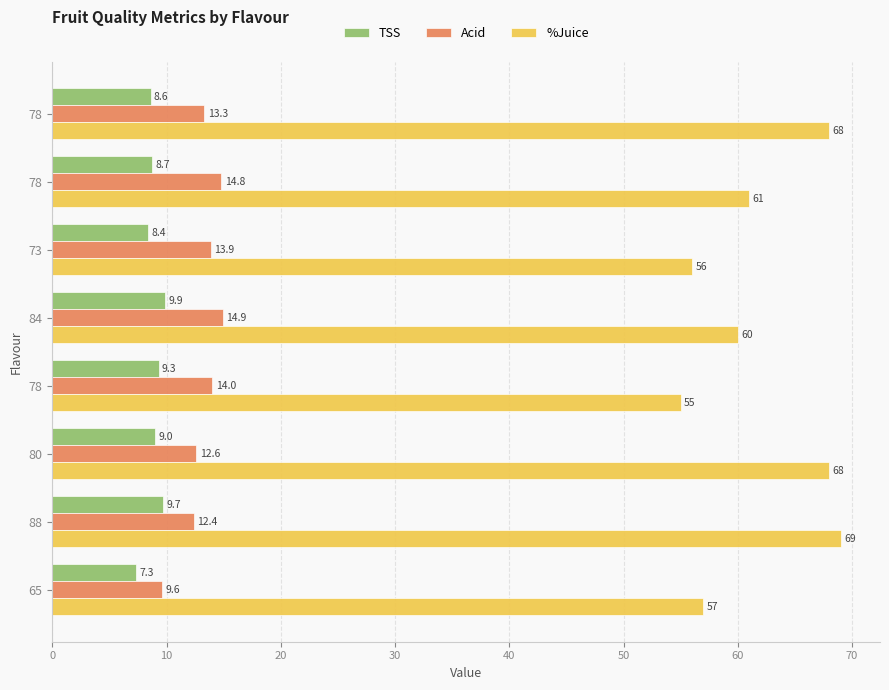

What are all the series names shown in the legend?

TSS, Acid, %Juice